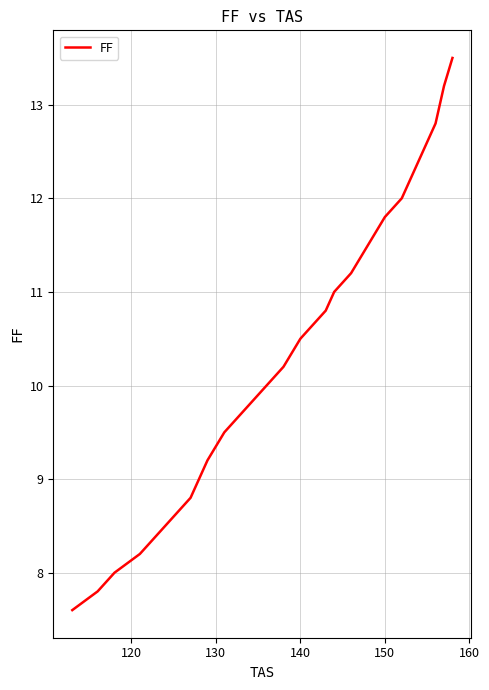

What is the smallest value displayed?

7.6